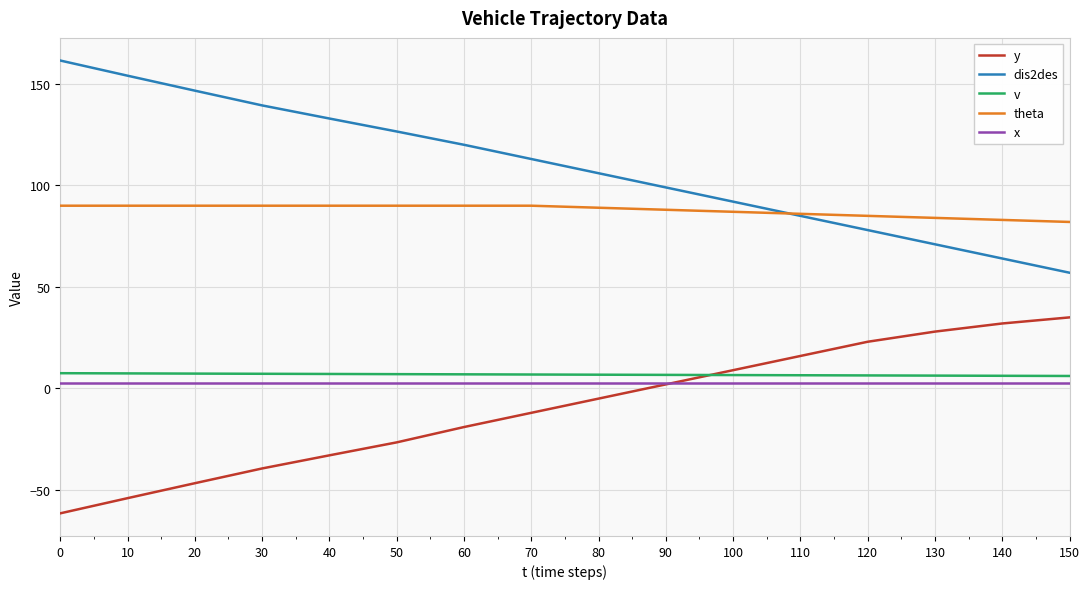

How many values in the y series exceed -5?

7